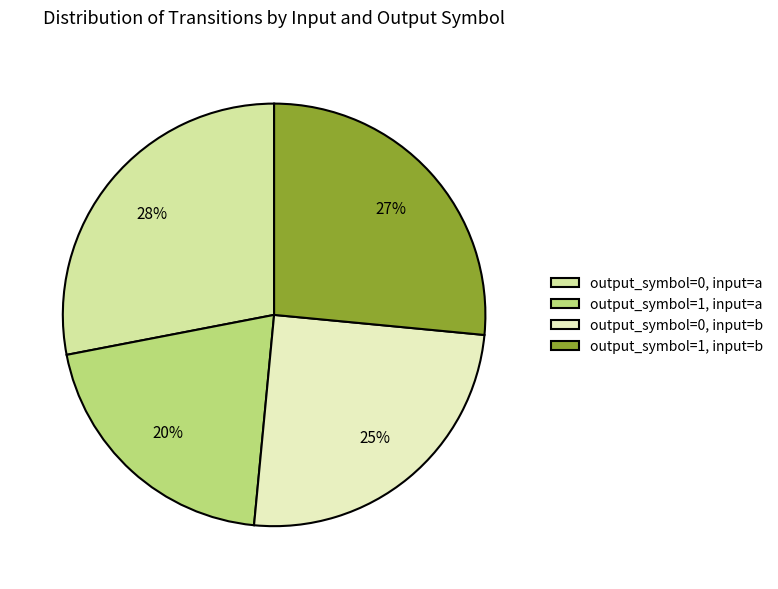

Which slice is the smallest?

output_symbol=1, input=a